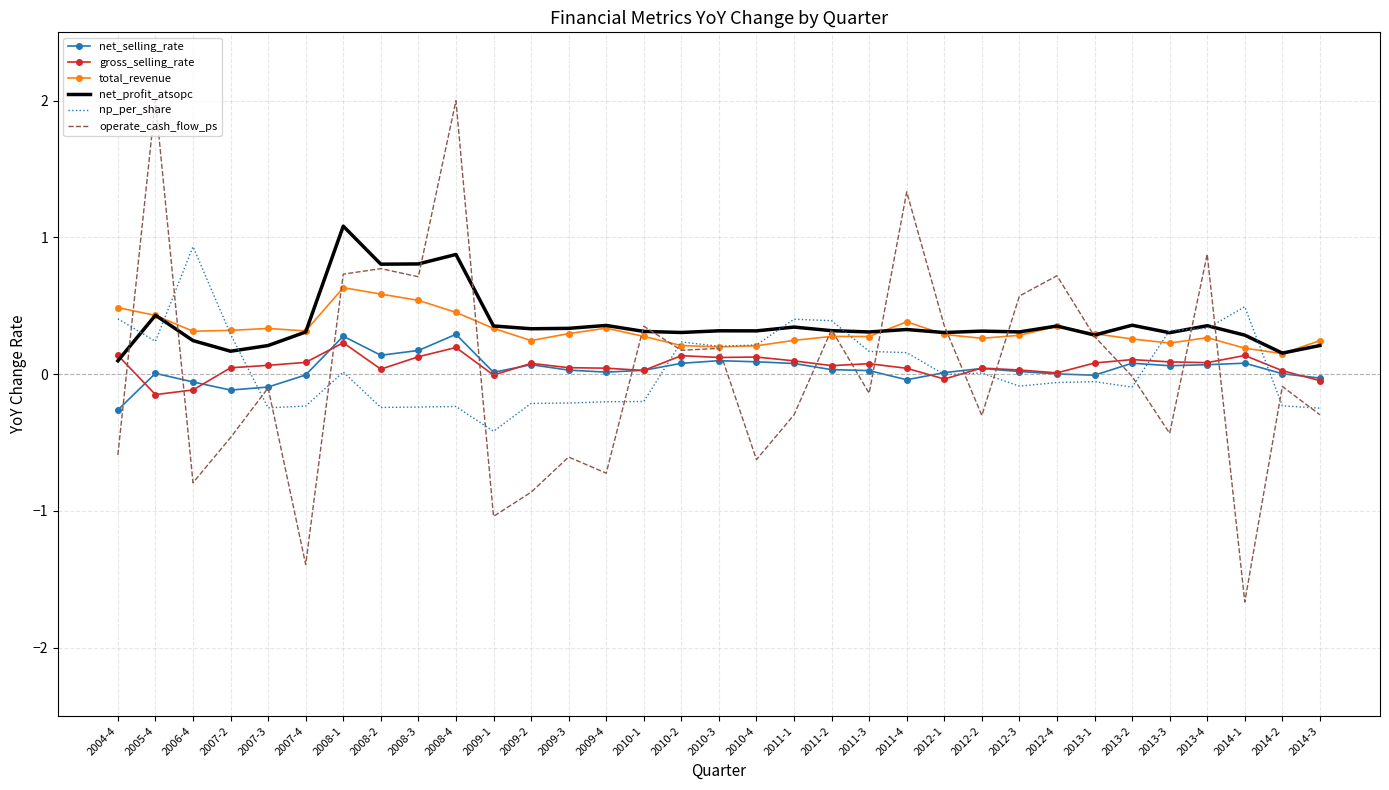

Which series has the widest spread of values?

operate_cash_flow_ps